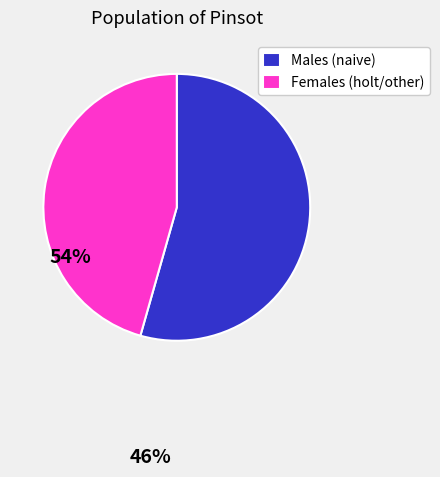

The Males (naive) slice represents 54% of the pie. True or false?

True